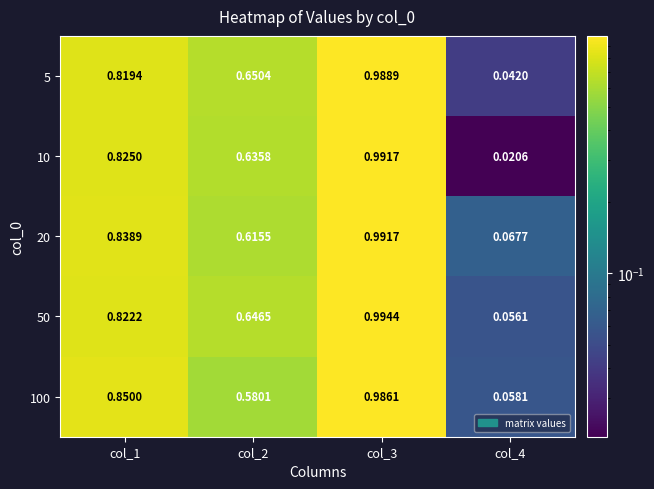

Is the value of 10 at col_3 greater than the value of 100 at col_2?

Yes